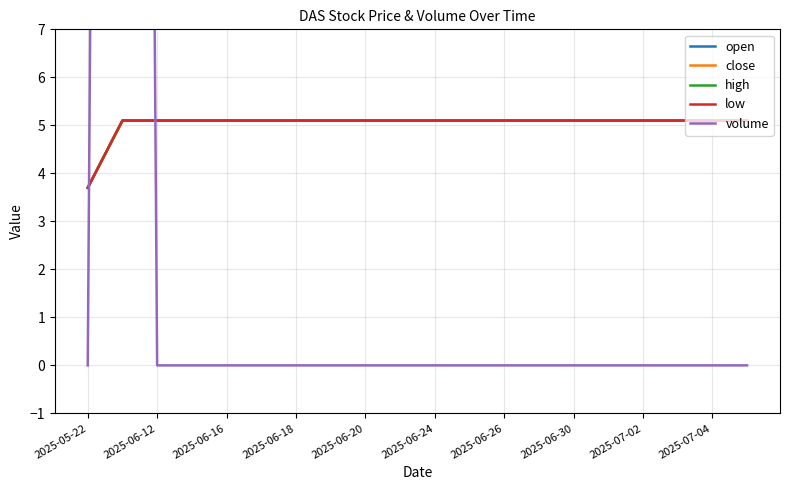

Which series has the largest total across all categories?

open